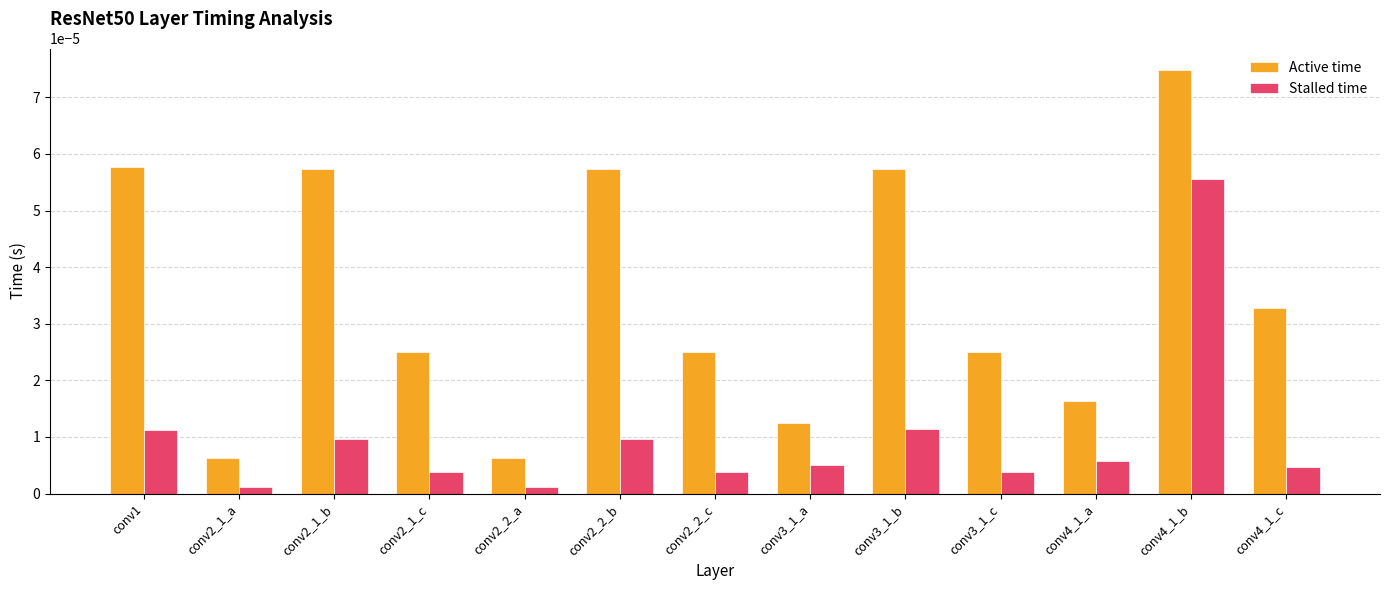

Between conv3_1_c and conv4_1_a, which series saw the biggest shift?

Active time